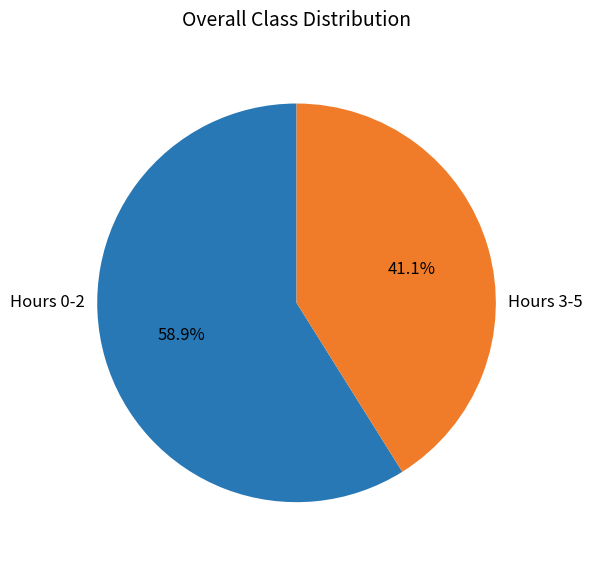

Rank the categories by value from lowest to highest.

Hours 3-5, Hours 0-2